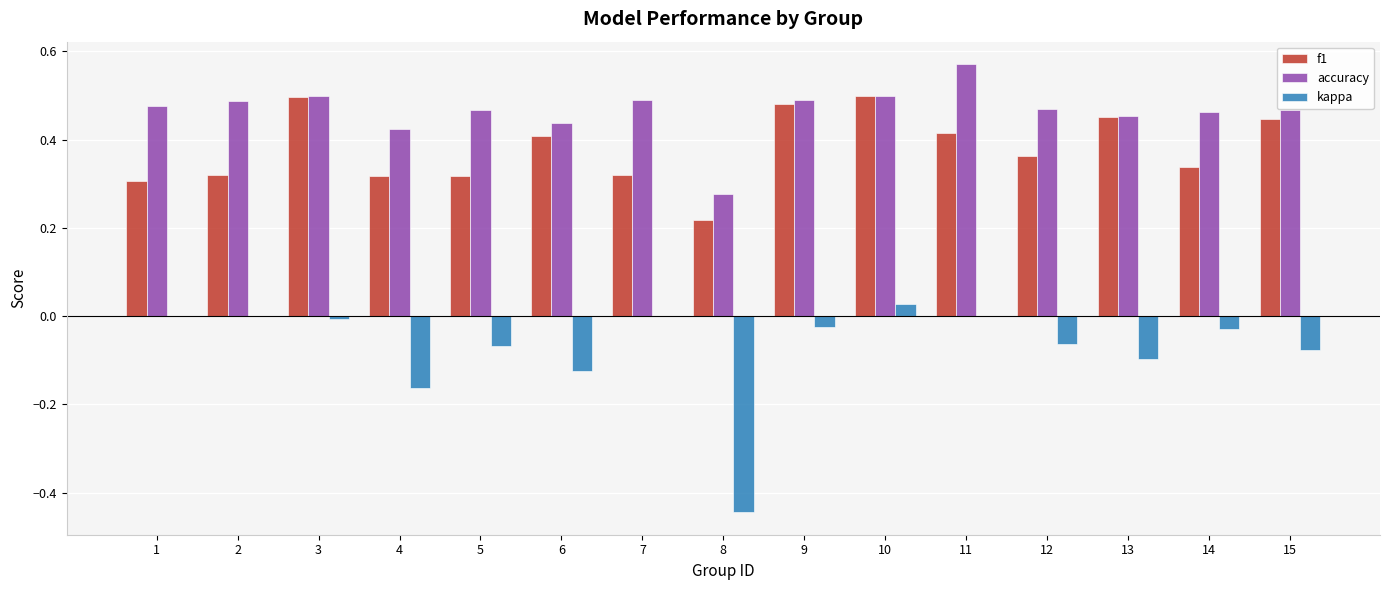

Which label corresponds to the largest value in the chart?

11